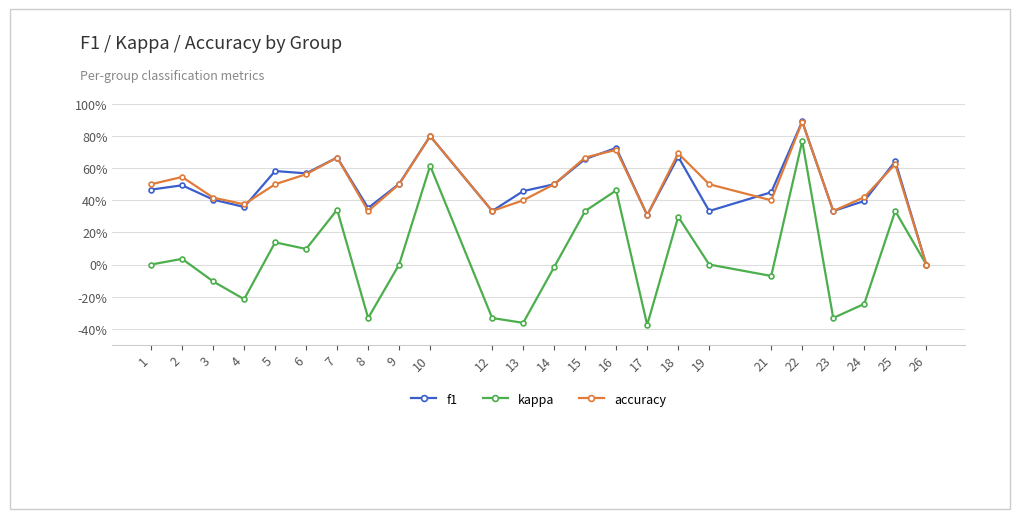

At 8, list the series in order from smallest to largest.

kappa, accuracy, f1